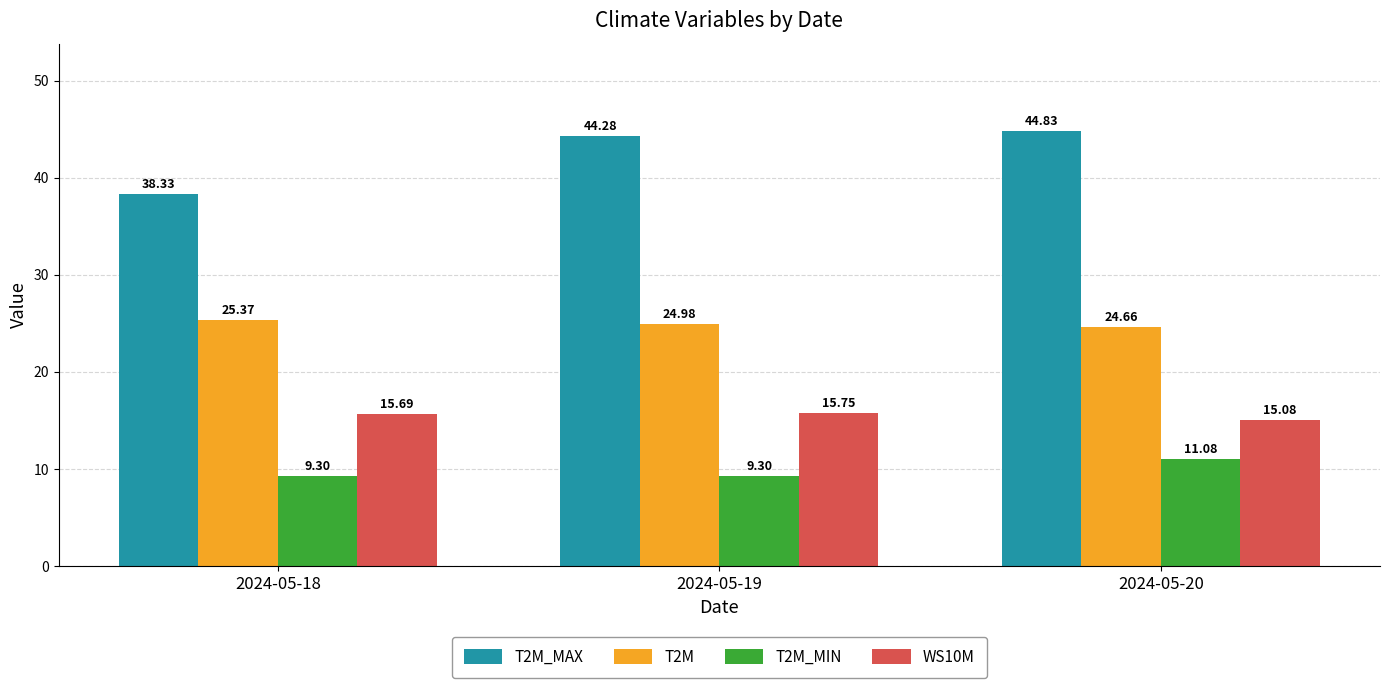

What is the smallest value displayed?

9.3